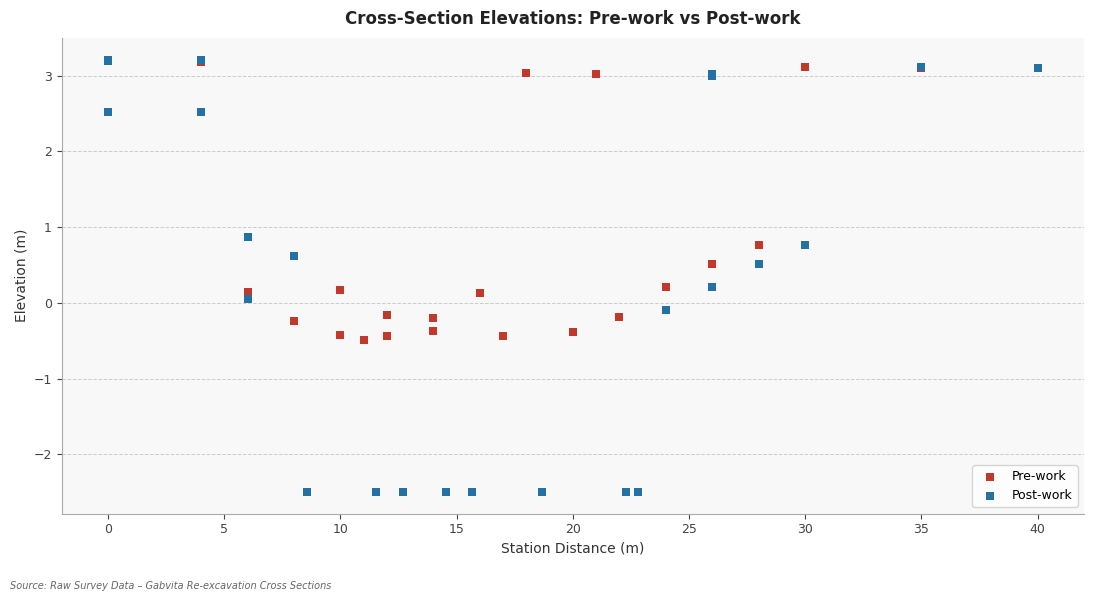

Which series reaches the minimum Y coordinate?

Post-work